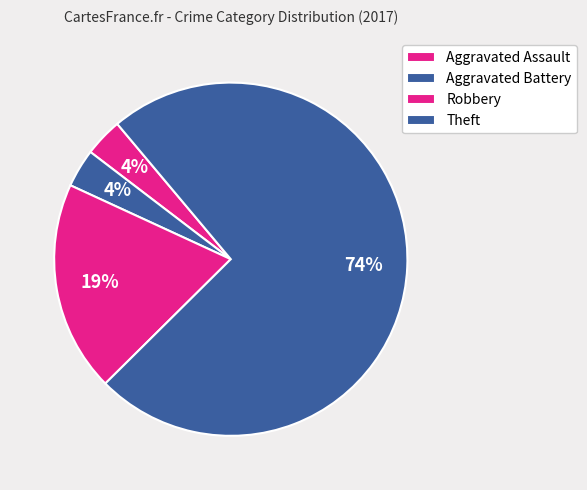

Does Theft represent more than half of the total?

Yes